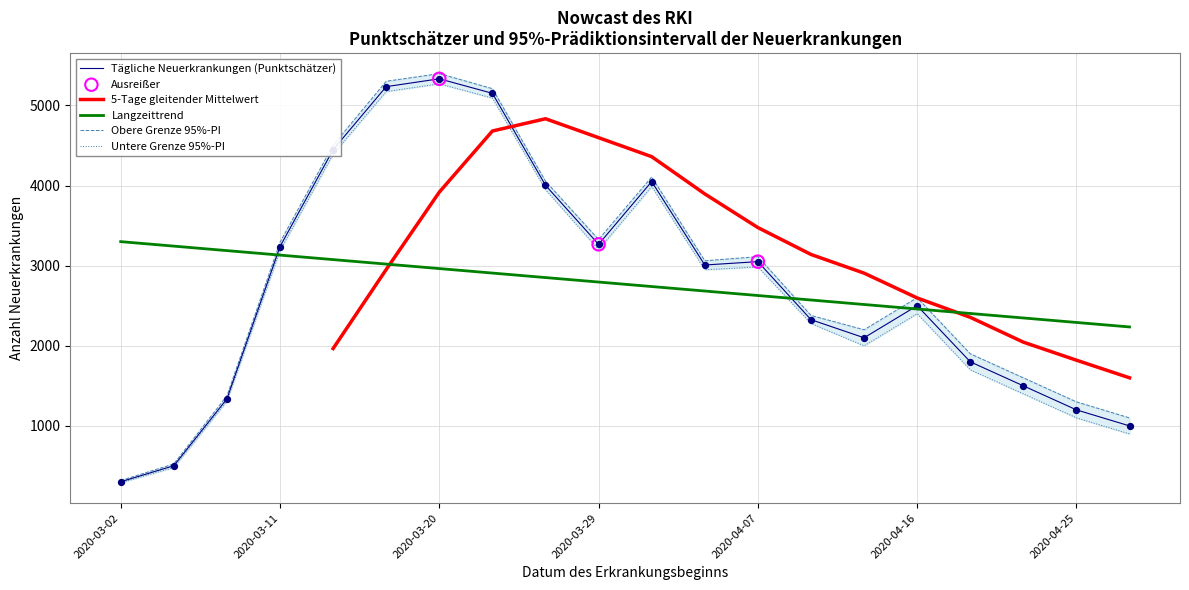

What is the total value across all series at 2020-04-07?

9146